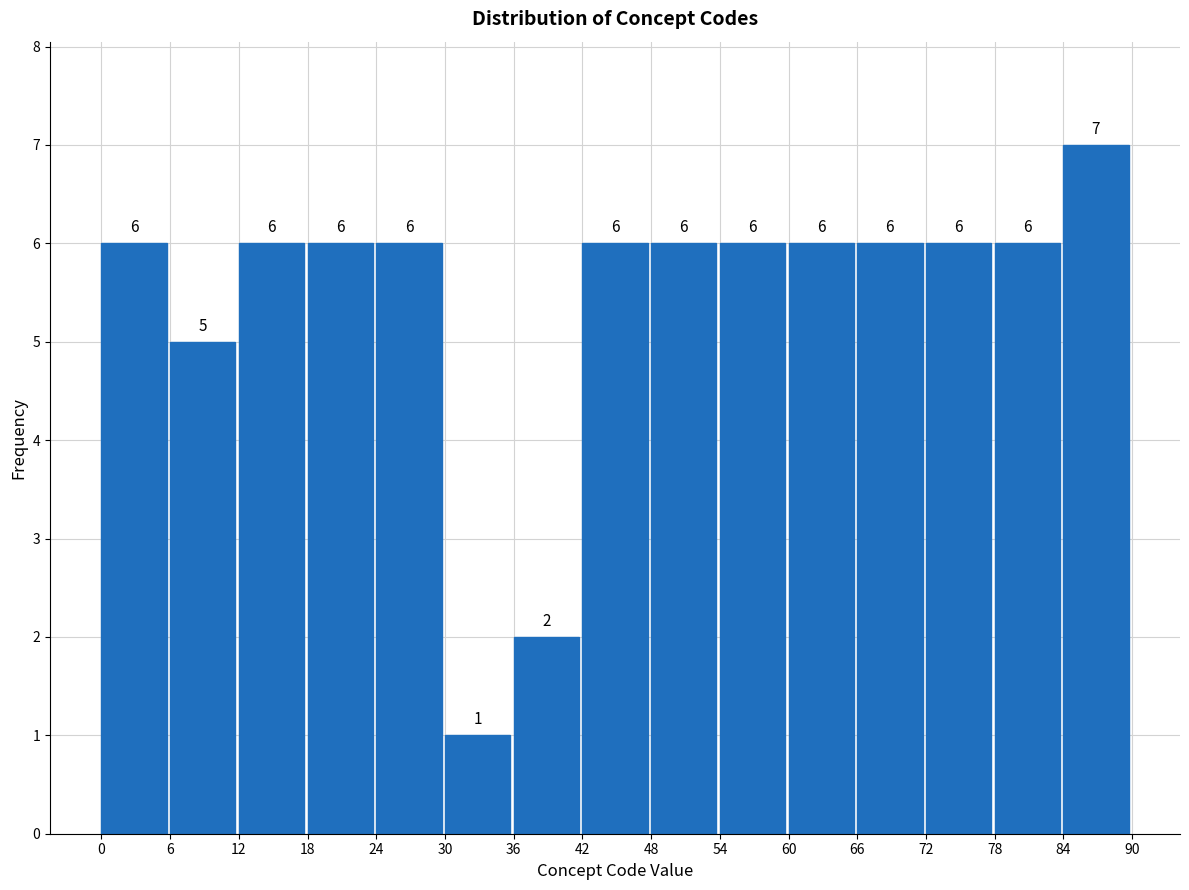

Reading left to right, transcribe this chart: for each bar, give the range it covers on the x-axis and its height.

0 to 6: 6
6 to 12: 5
12 to 18: 6
18 to 24: 6
24 to 30: 6
30 to 36: 1
36 to 42: 2
42 to 48: 6
48 to 54: 6
54 to 60: 6
60 to 66: 6
66 to 72: 6
72 to 78: 6
78 to 84: 6
84 to 90: 7